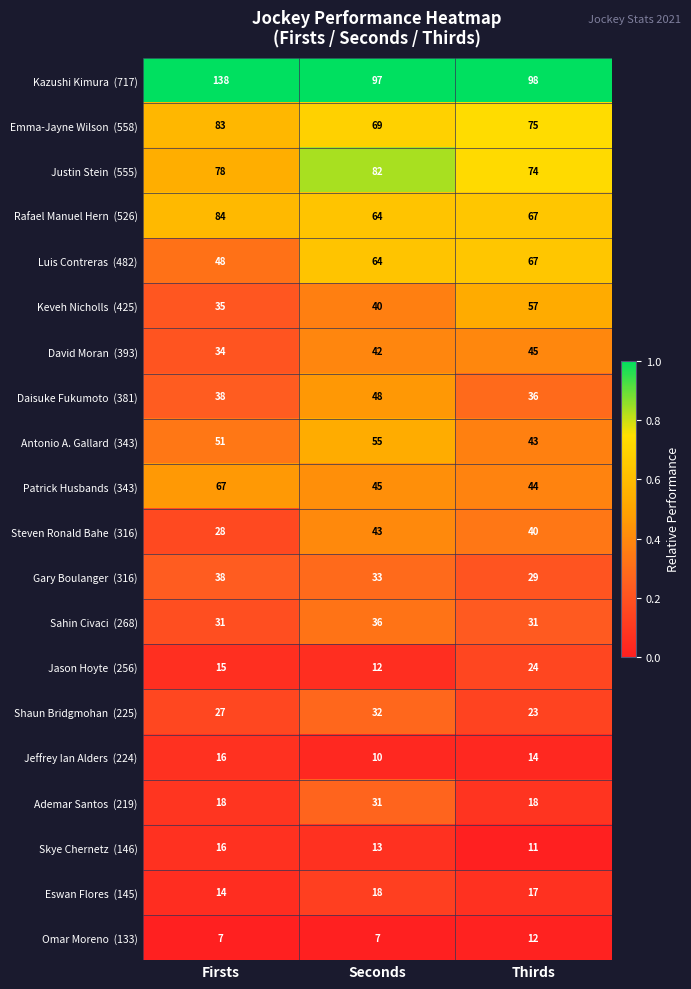

What is the difference between the highest and lowest values at Firsts?

131